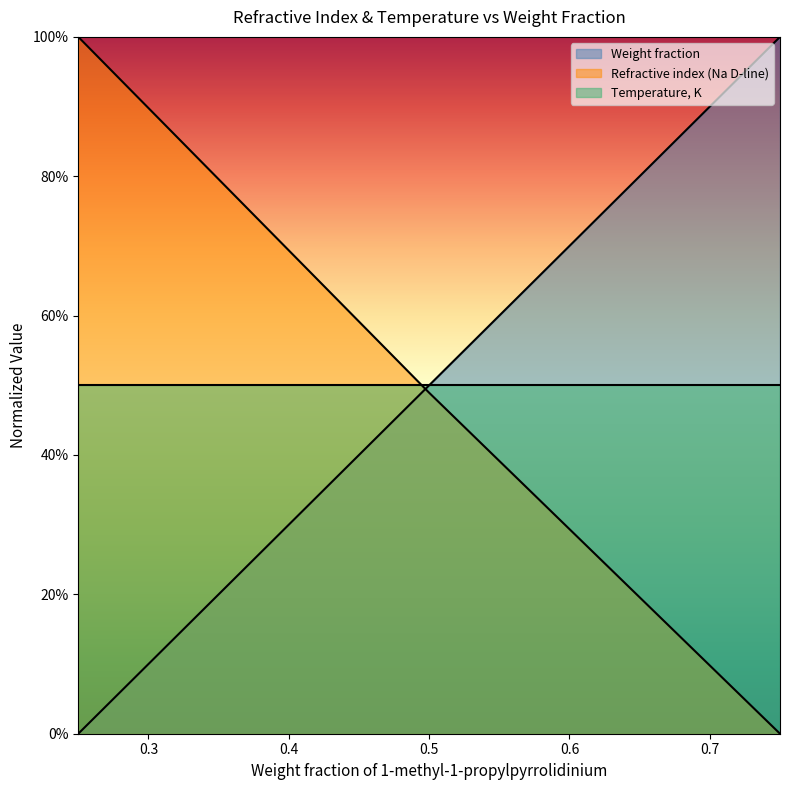

What position from the right is 0.5?

2